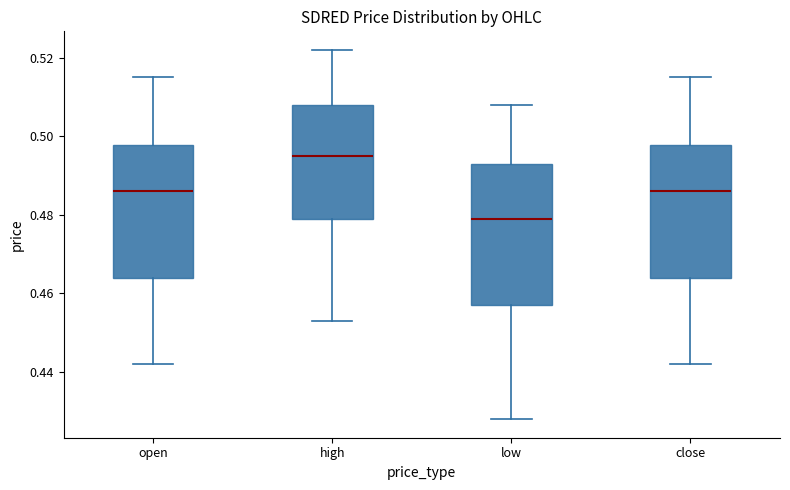

Which box has the highest median line?

high